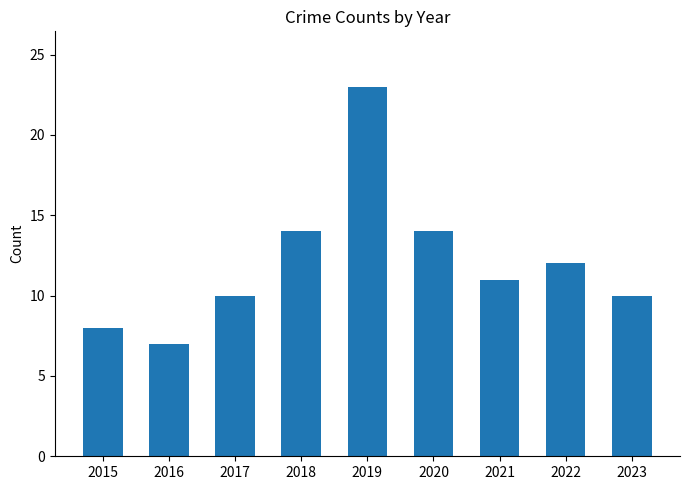

Reading left to right, extract all data points from this chart.

8	7	10	14	23	14	11	12	10